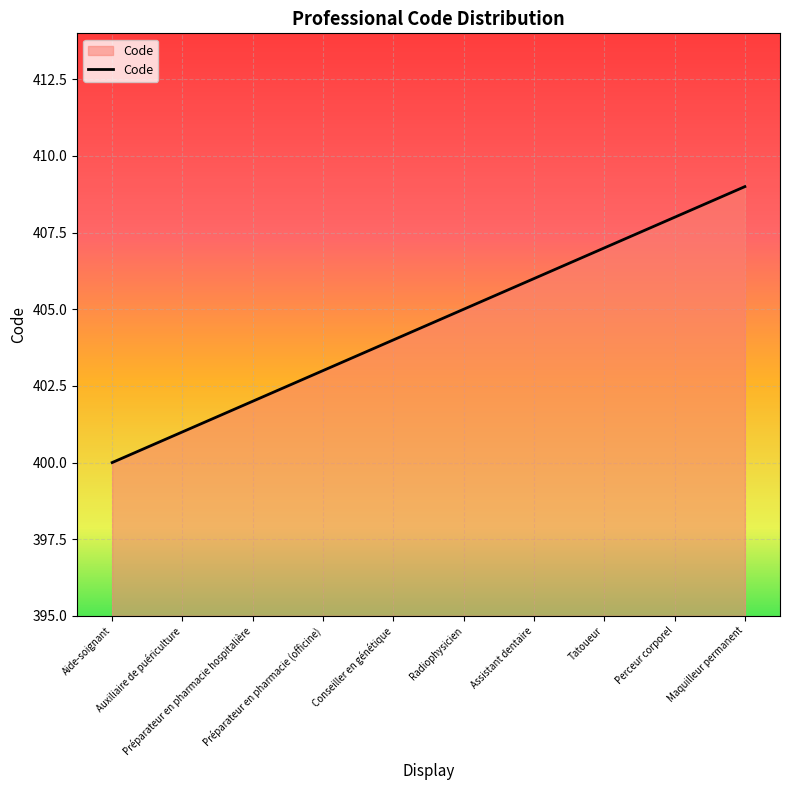

What is the smallest value displayed?

400